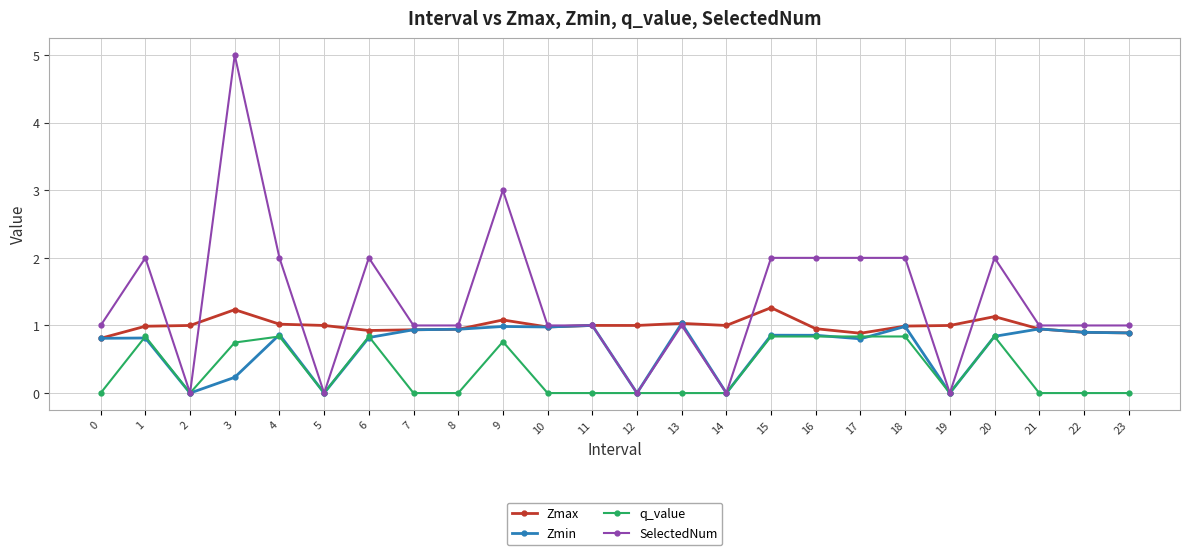

What is the value of the Zmin point at the 8th from the left?

0.9